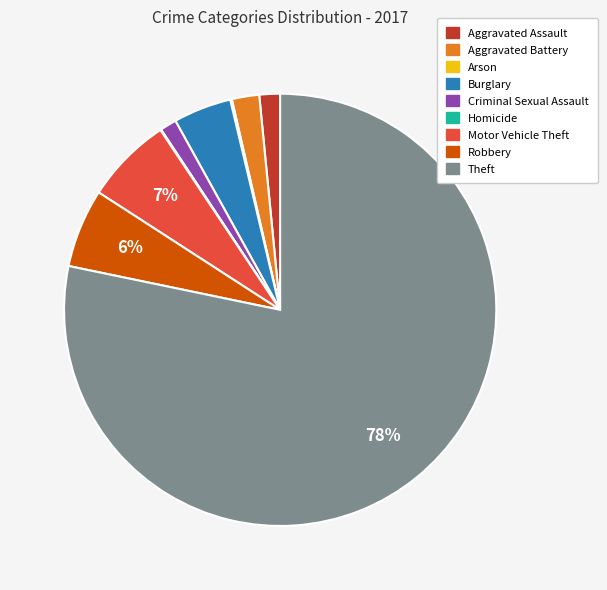

To the nearest percent, what is the combined percentage of Aggravated Battery and Motor Vehicle Theft?

9%